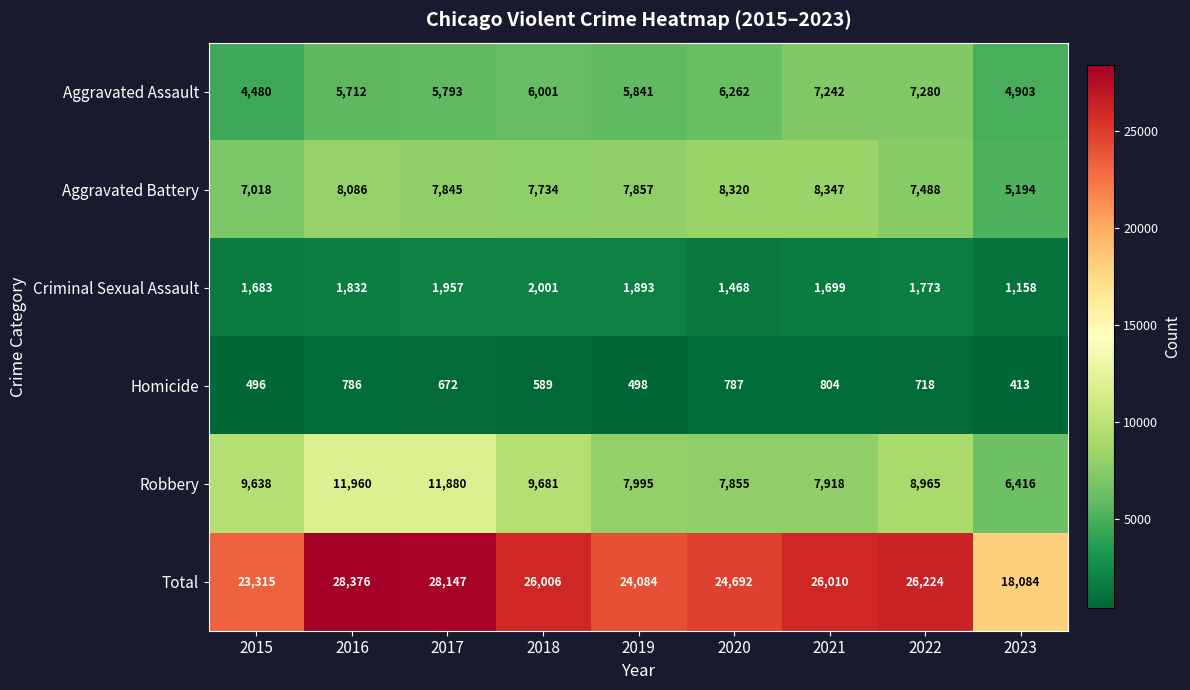

What is the greatest value displayed?

28376